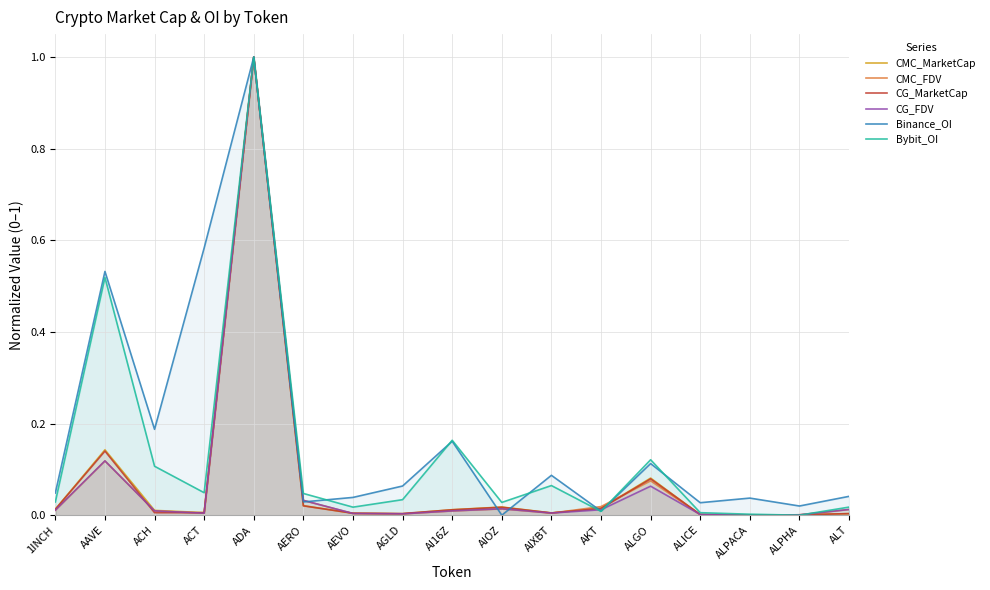

What is the difference between the maximum and minimum values in the CG_FDV series?

1.0